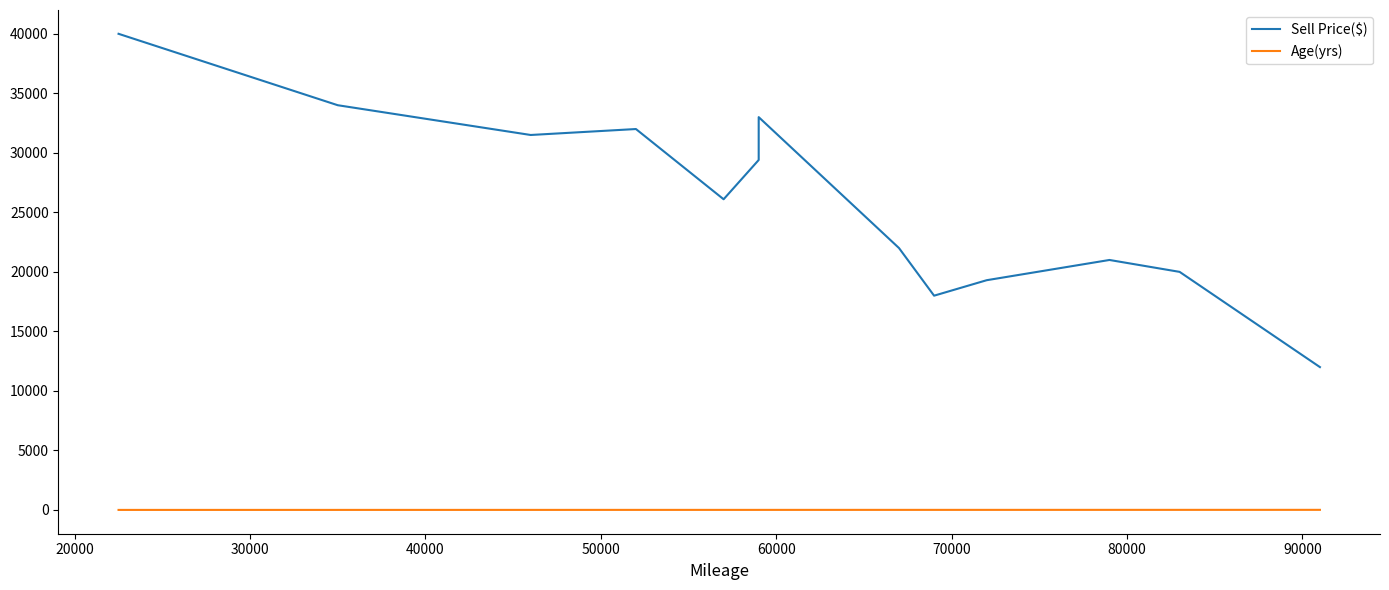

What is the total value across all series at 60000?

29405